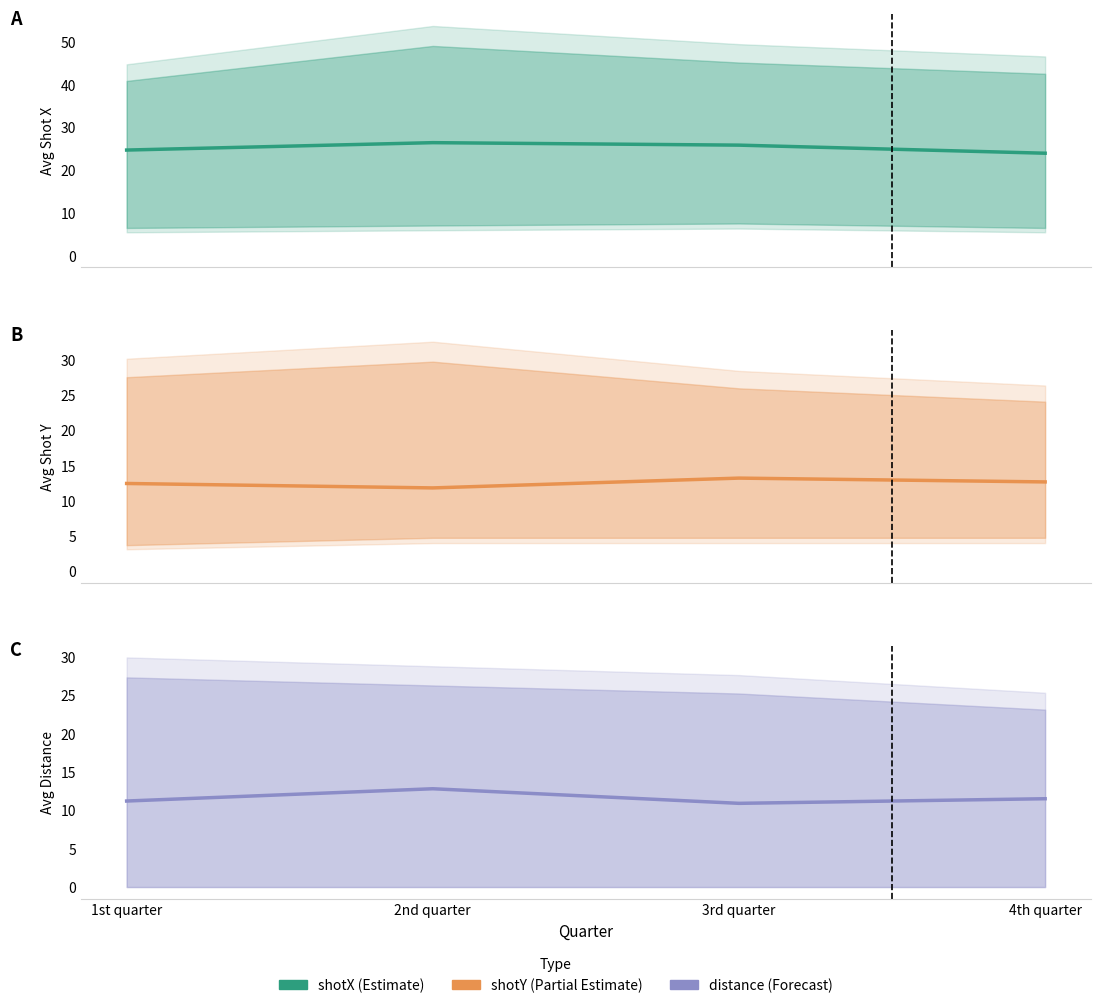

The value of shotY at 3rd quarter is 8.7. True or false?

False